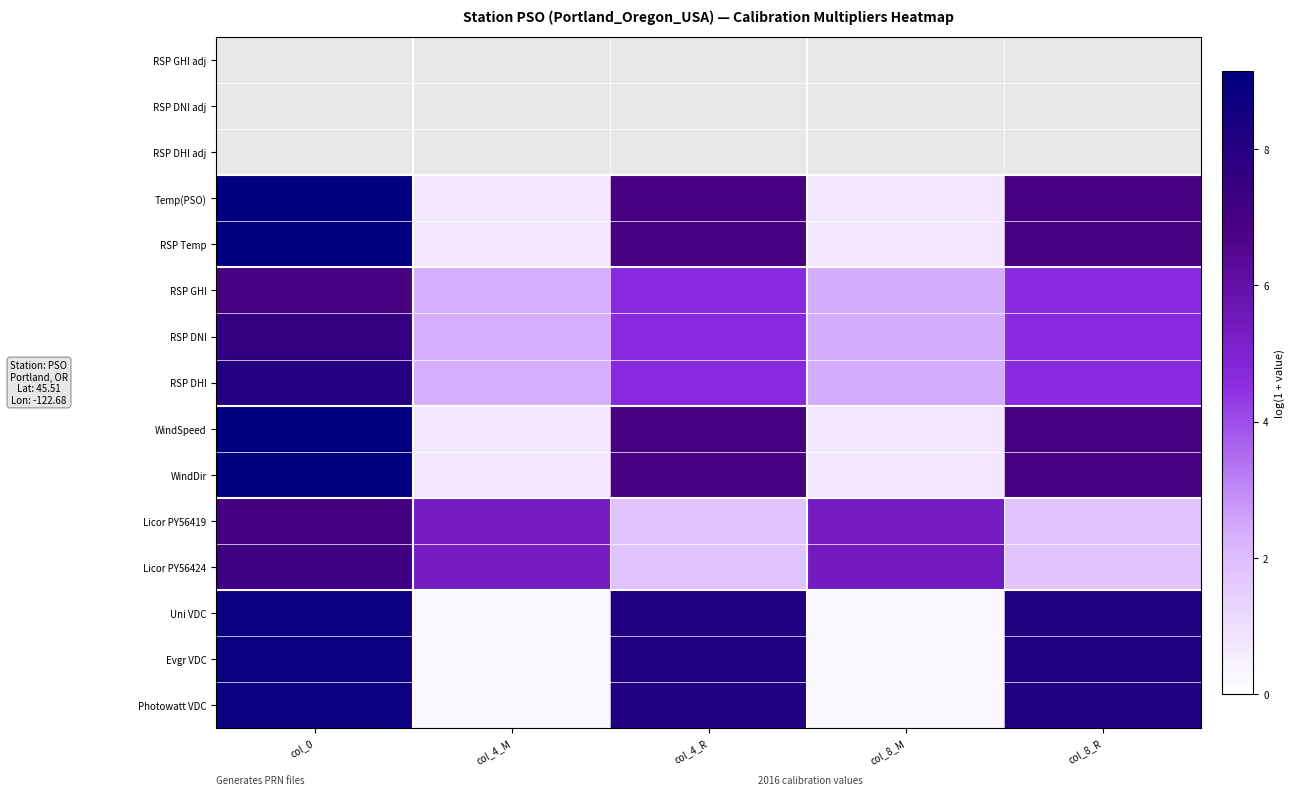

Which series has the largest total across all categories?

Photowatt VDC